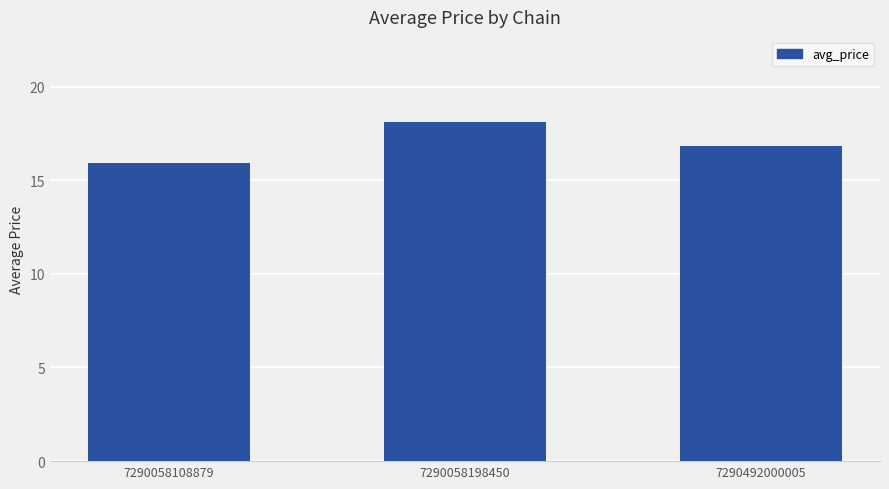

What is the sum of the values at 7290058198450 and 7290058108879?

34.0